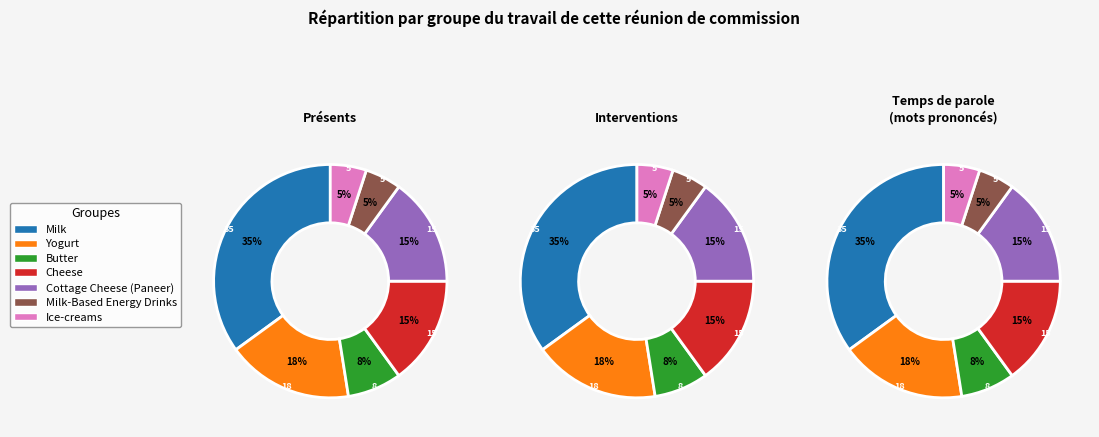

To the nearest percent, what percentage of the pie is Butter?

8%